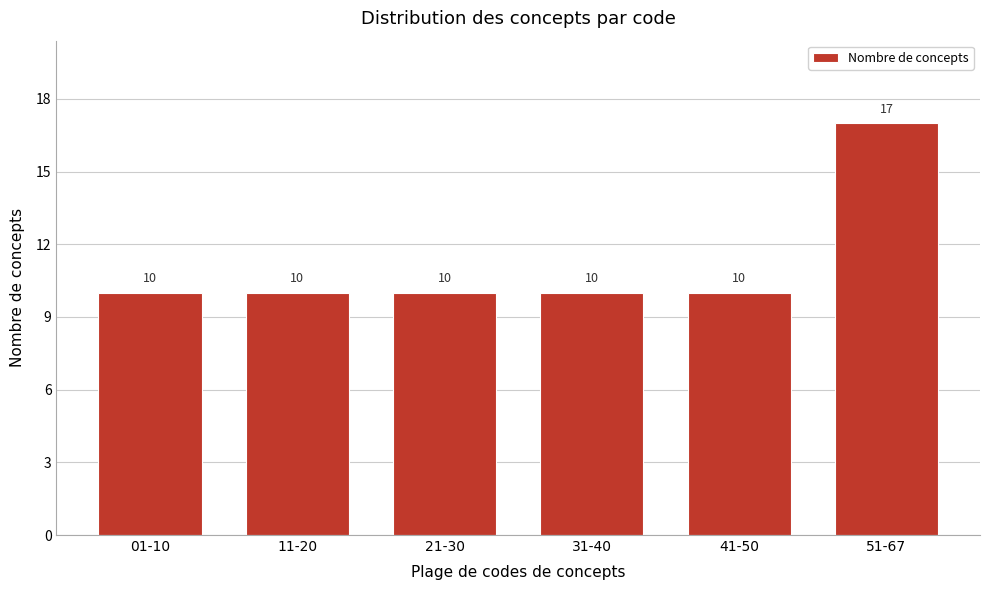

Reading right to left, list all the values displayed in this chart.

17	10	10	10	10	10